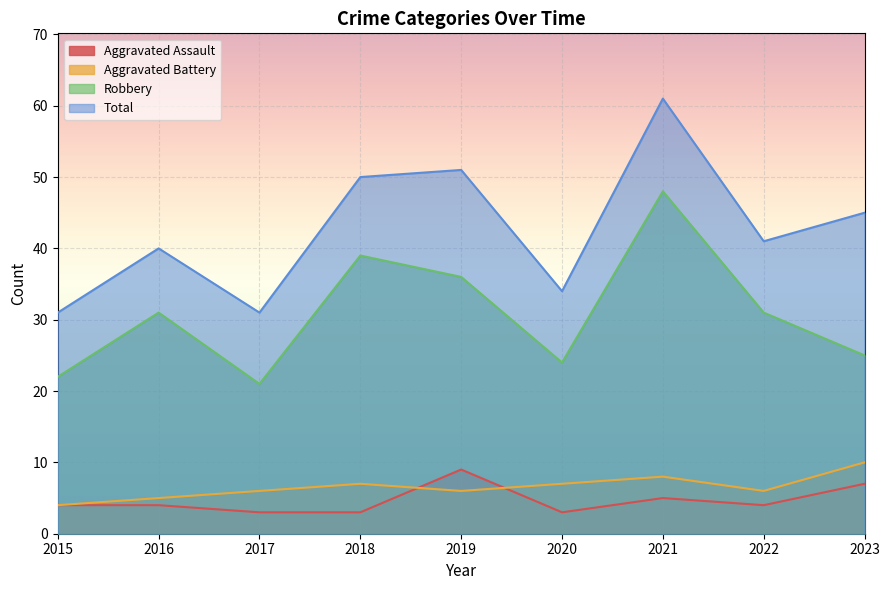

Between 2015 and 2016, which series saw the biggest shift?

Robbery